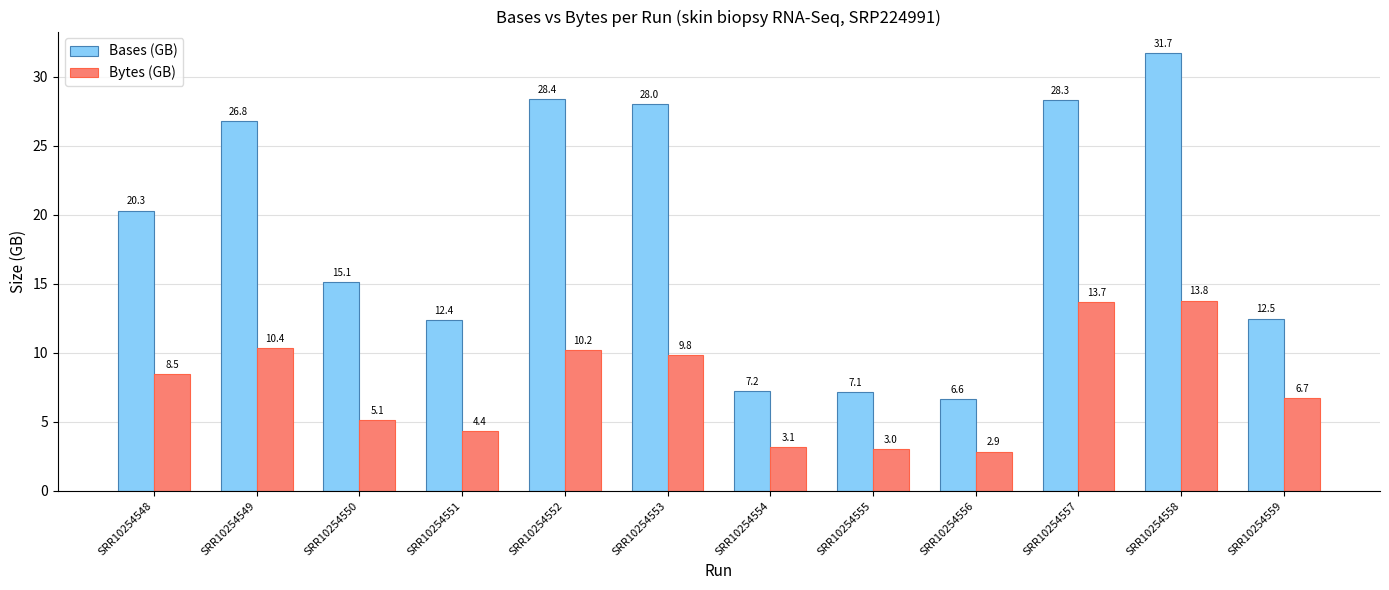

What is the lowest value of the Bases (GB) series?

6.6